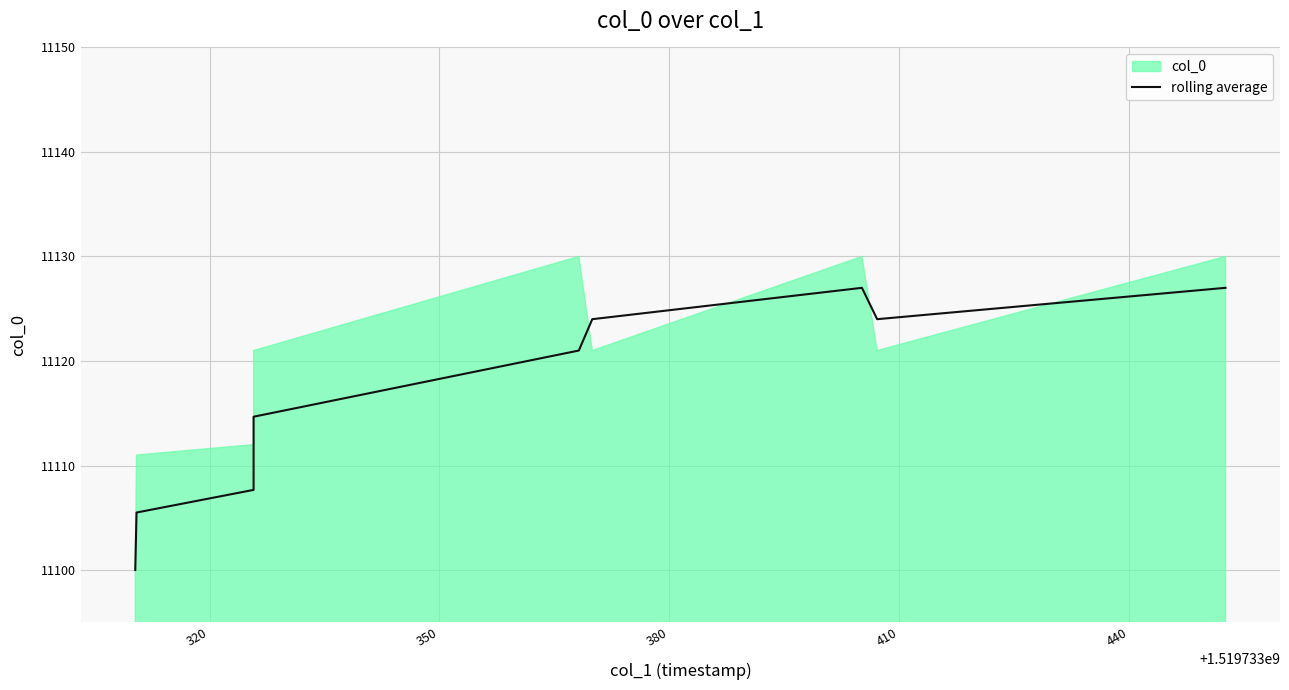

How many values are below 11121?

4